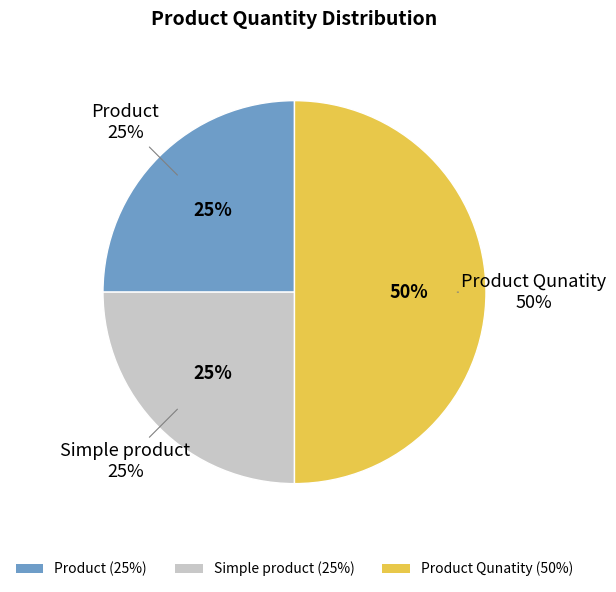

How many slices are in this pie chart?

3